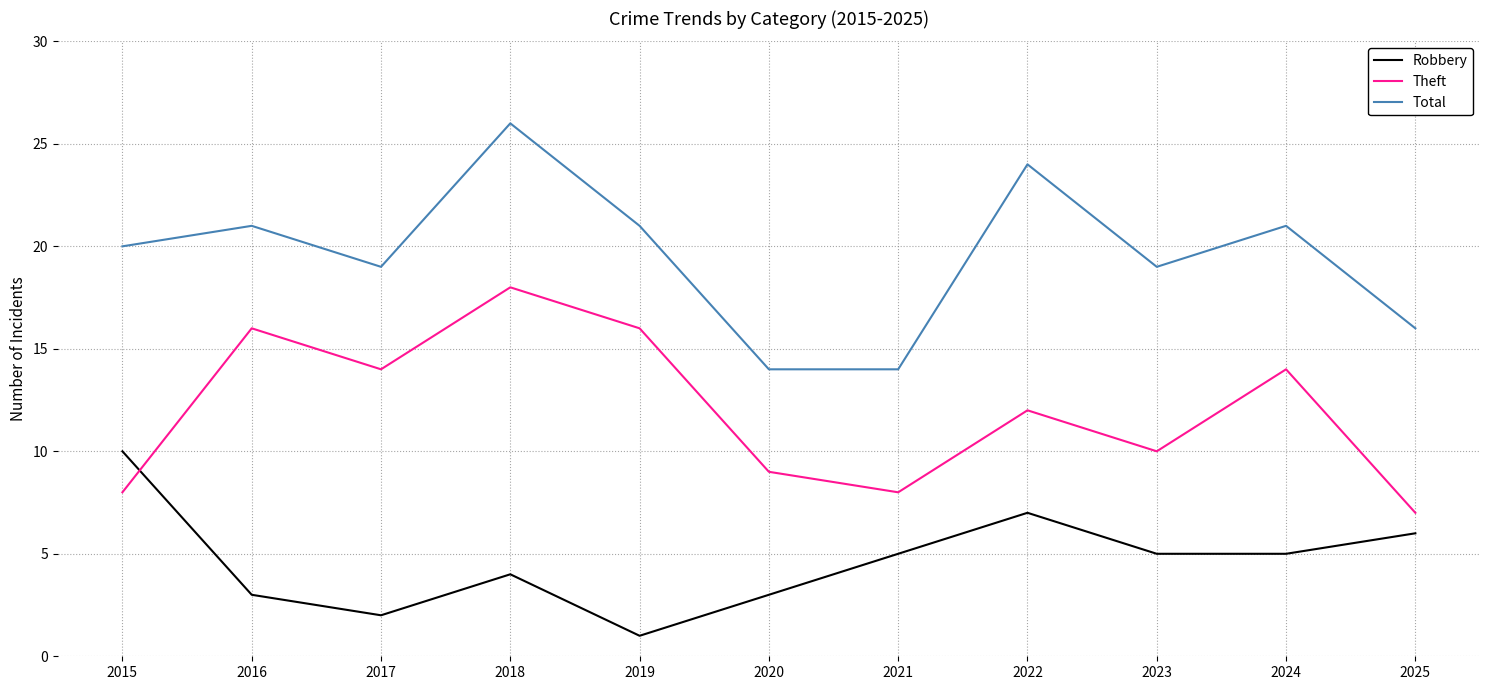

Does the chart have visible grid lines?

Yes